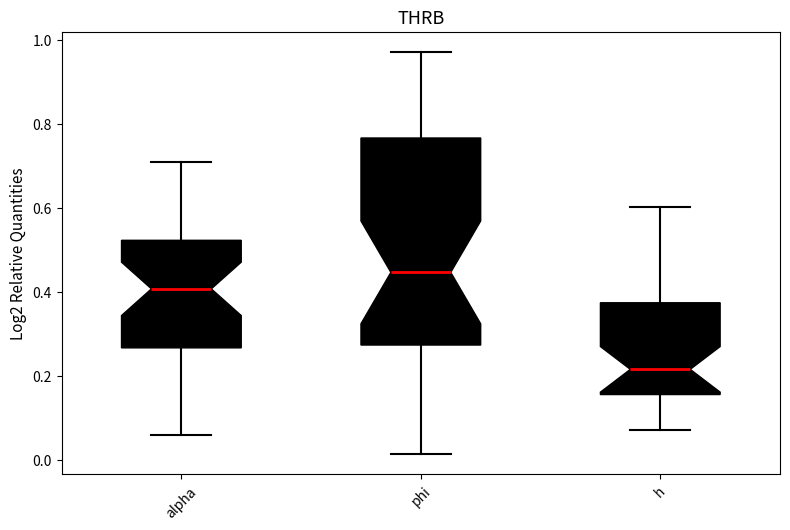

Which box's median line is the highest?

phi